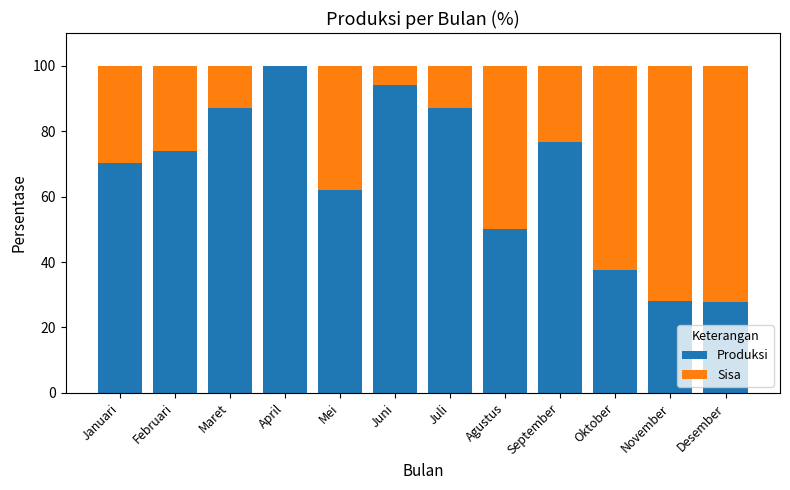

Which category has the highest value in the Produksi series?

April